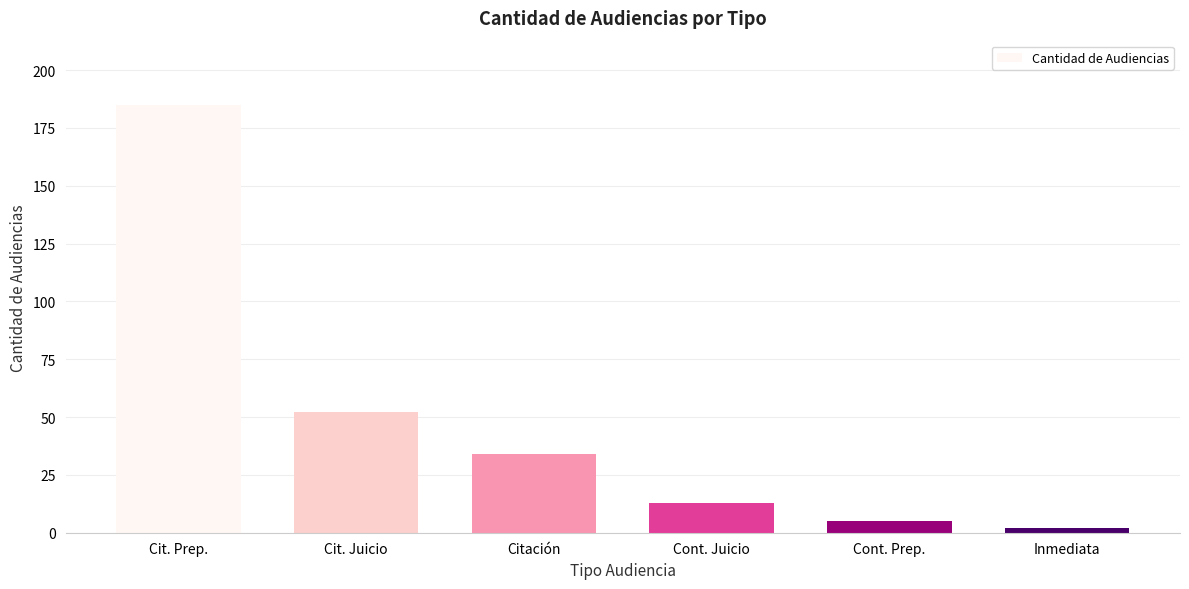

Reading right to left, list all the values displayed in this chart.

Inmediata=2	Cont. Prep.=5	Cont. Juicio=13	Citación=34	Cit. Juicio=52	Cit. Prep.=185